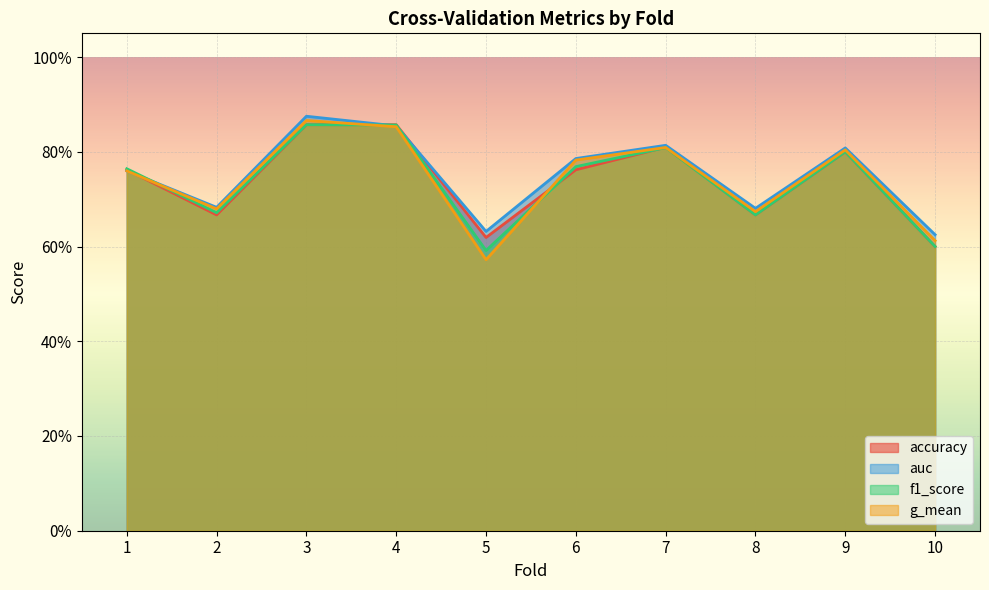

What is the minimum value for g_mean?

0.6